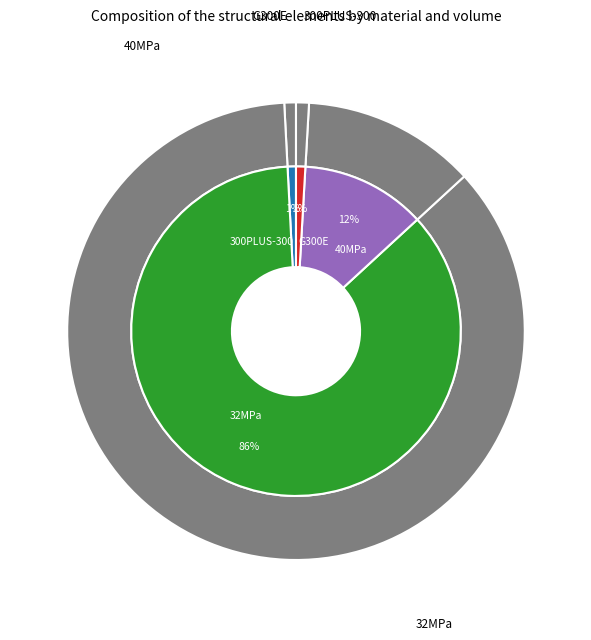

Is it true that 40MPa is 6% of the pie?

False